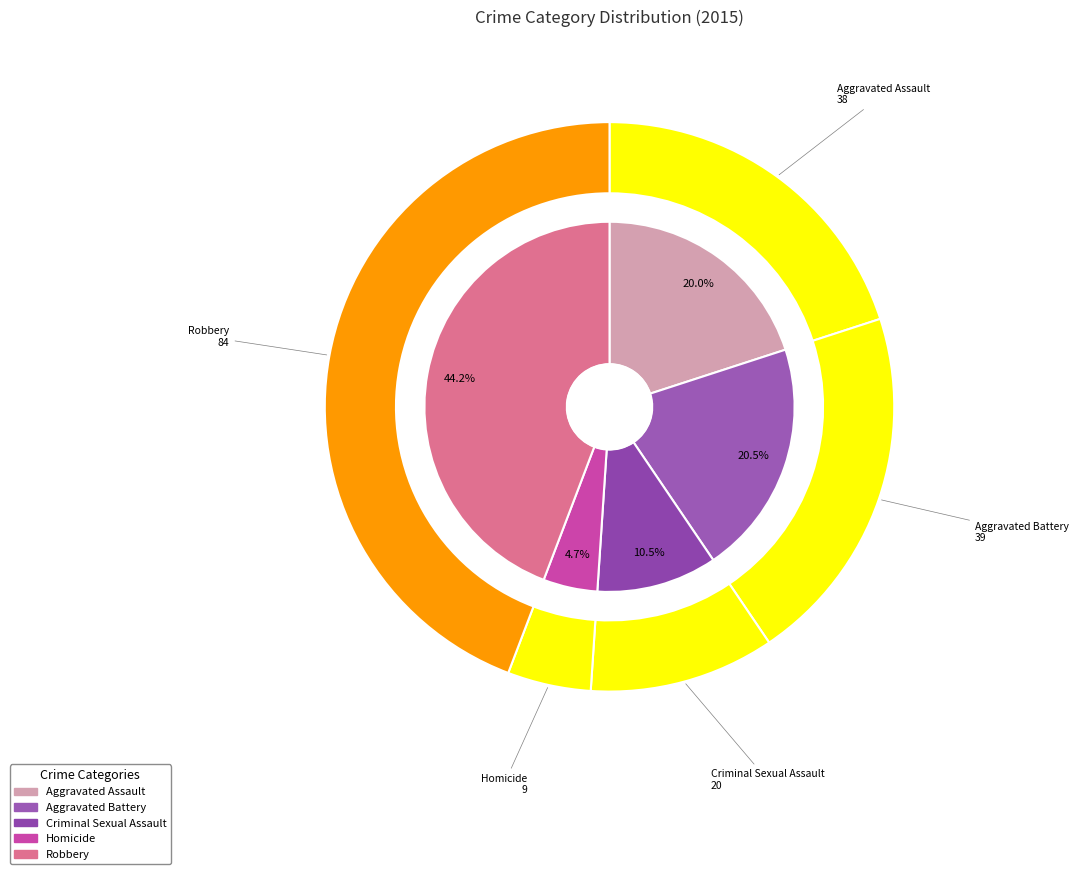

To the nearest percent, what is the difference between the Homicide and Criminal Sexual Assault slice percentages?

6%